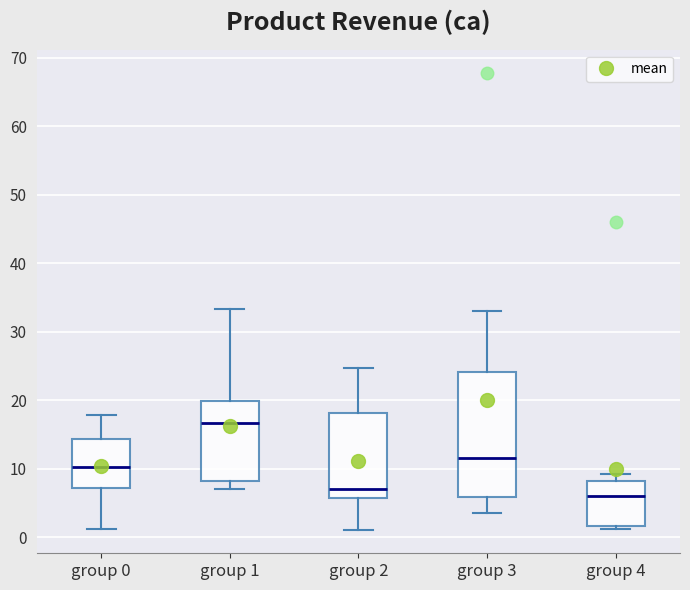

Which box has the highest median line?

group 1